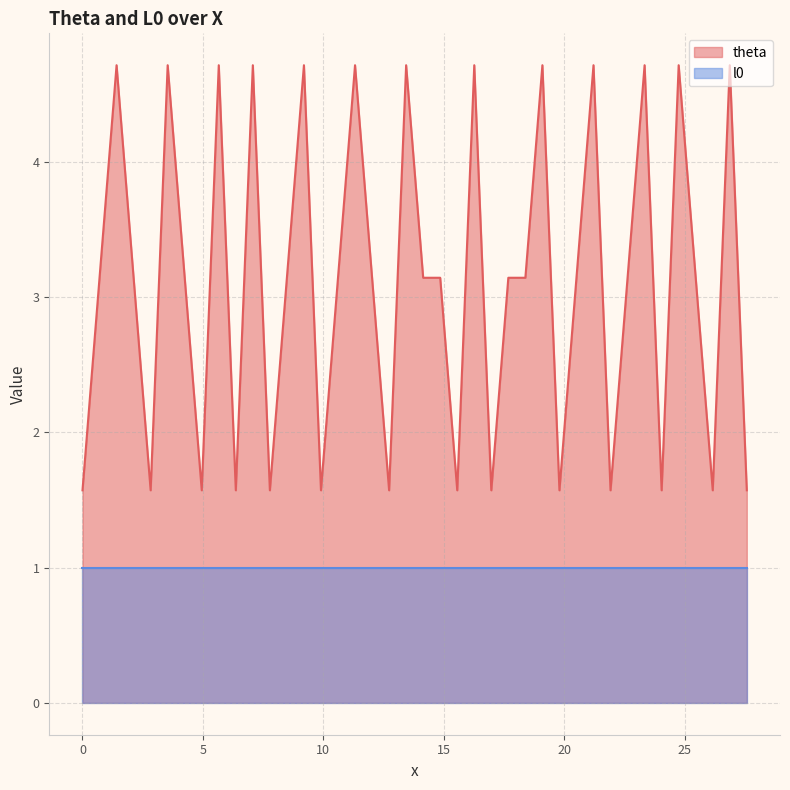

What is the difference between the maximum and minimum values in the theta series?

3.1